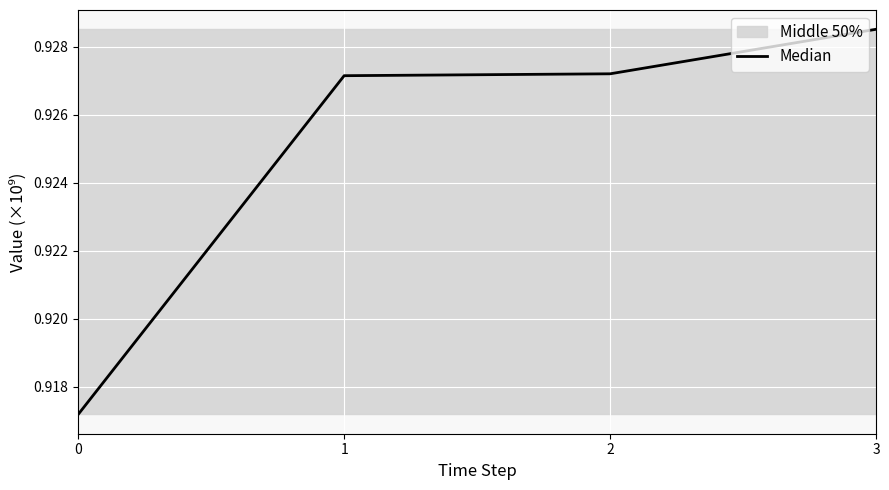

Between 1 and 2, which is larger?

2